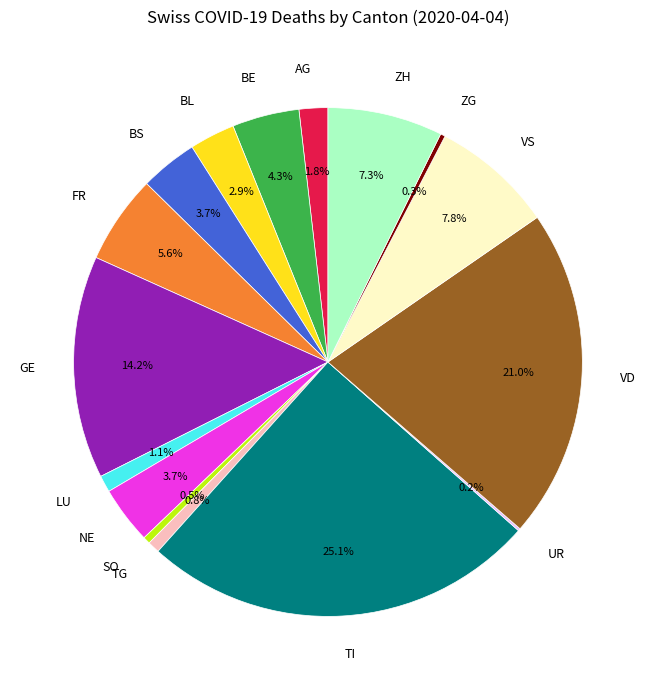

What is the largest slice in the pie chart?

TI